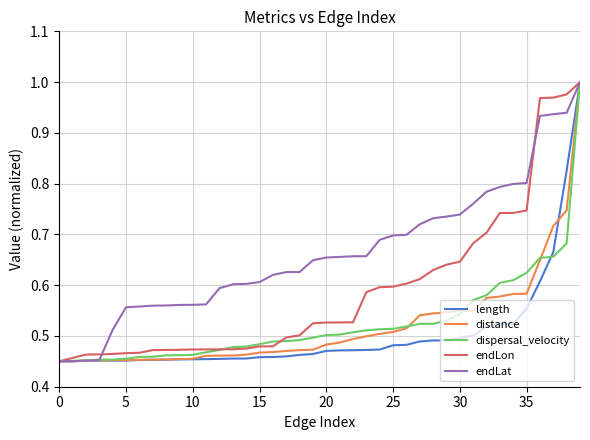

Does the chart display data point markers on the line(s)?

No